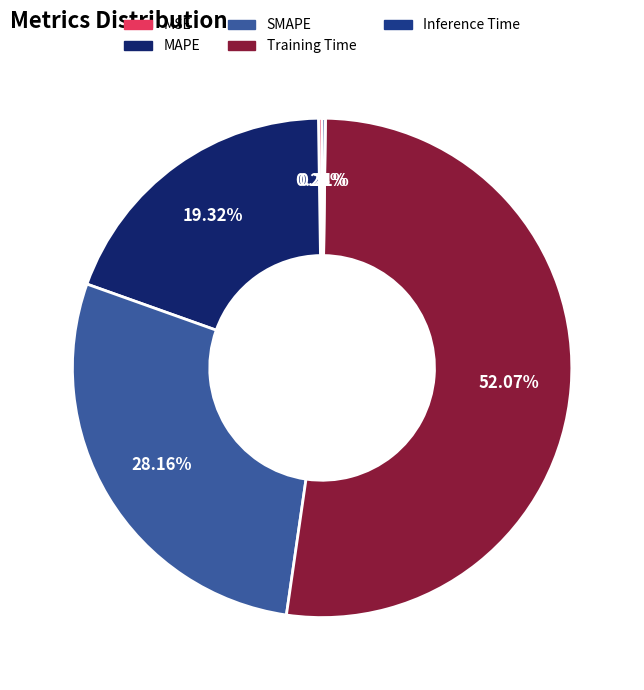

Rank the categories by value from lowest to highest.

Inference Time, MSE, MAPE, SMAPE, Training Time